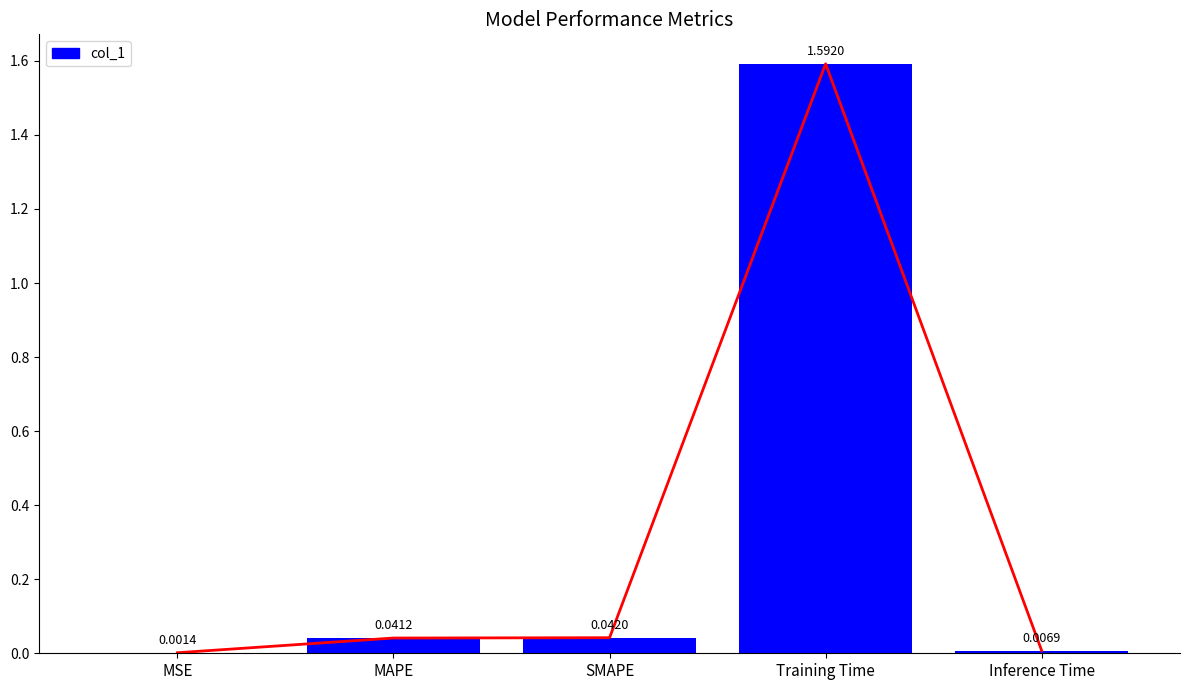

Rank the categories by value from highest to lowest.

Training Time, SMAPE, MAPE, Inference Time, MSE